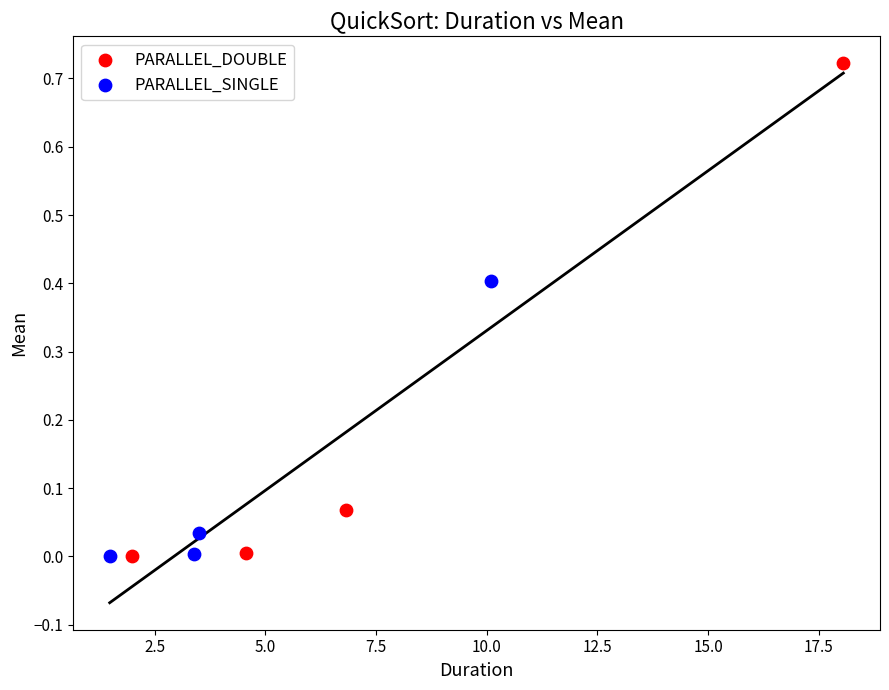

Which series has the largest Y range (max minus min)?

PARALLEL_DOUBLE